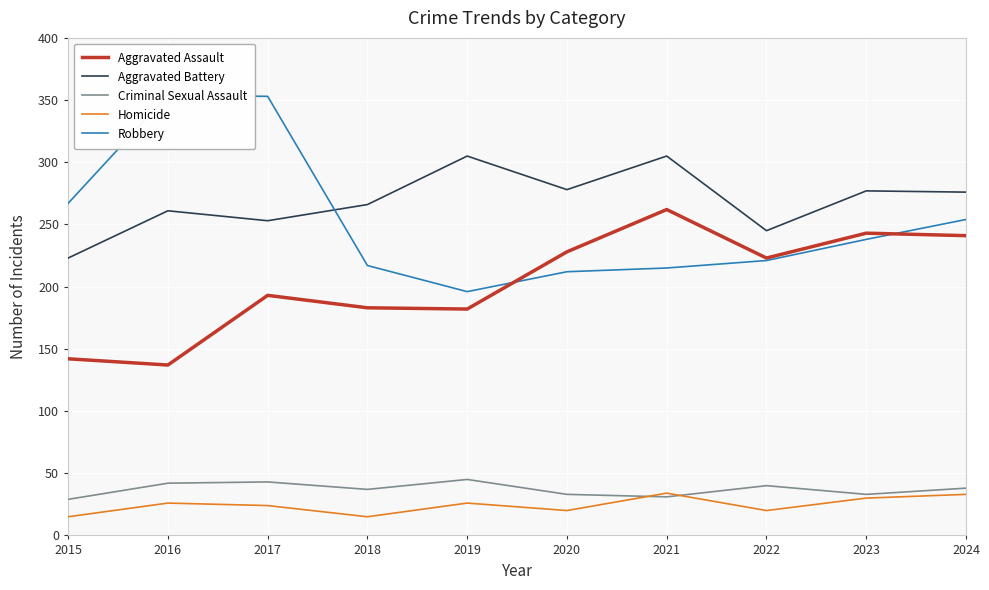

True or false: Aggravated Battery and Homicide cross at least once.

False